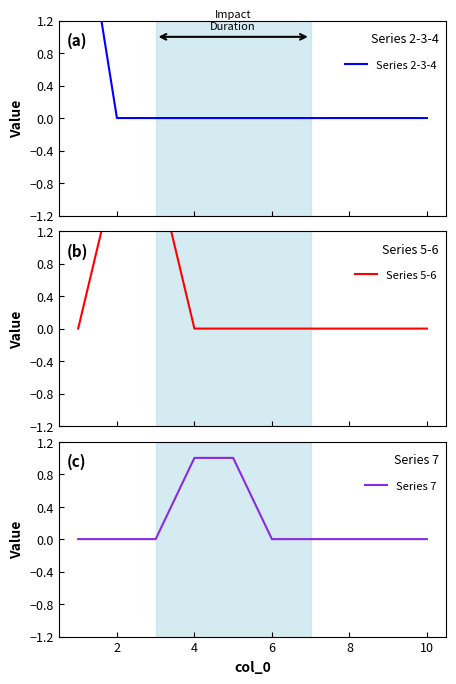

Does the chart display data point markers on the line(s)?

No